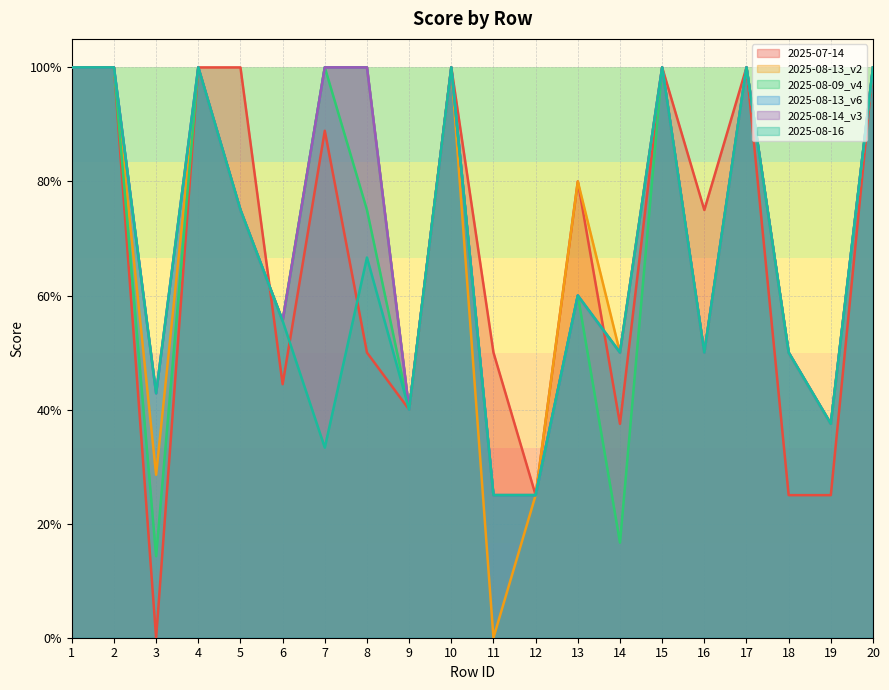

How many times do 2025-07-14 and 2025-08-13_v2 cross each other?

1